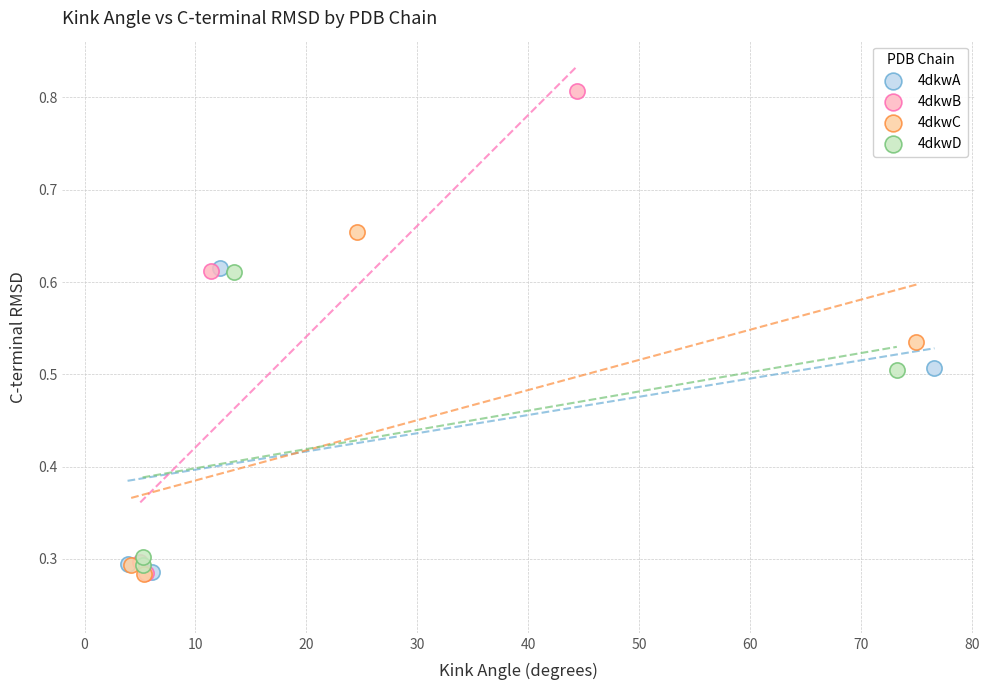

What are all the series names shown in the legend?

4dkwA, 4dkwB, 4dkwC, 4dkwD